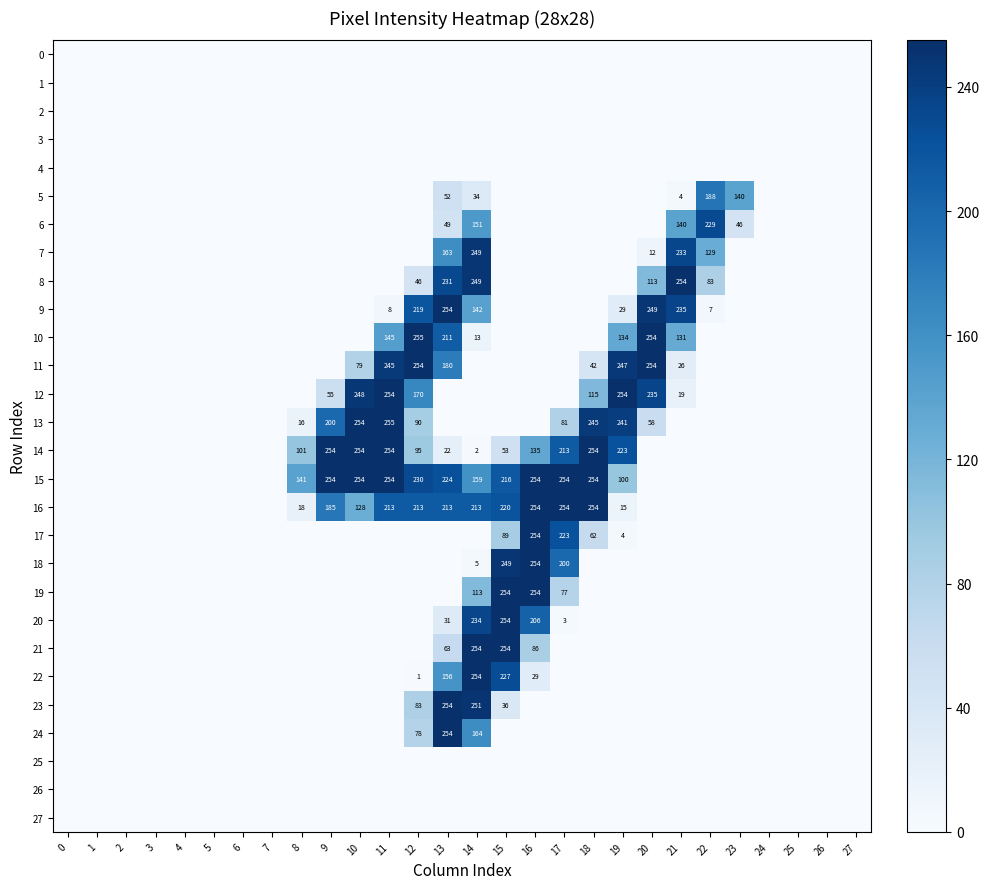

The 12 series shows 346 at 19. True or false?

False